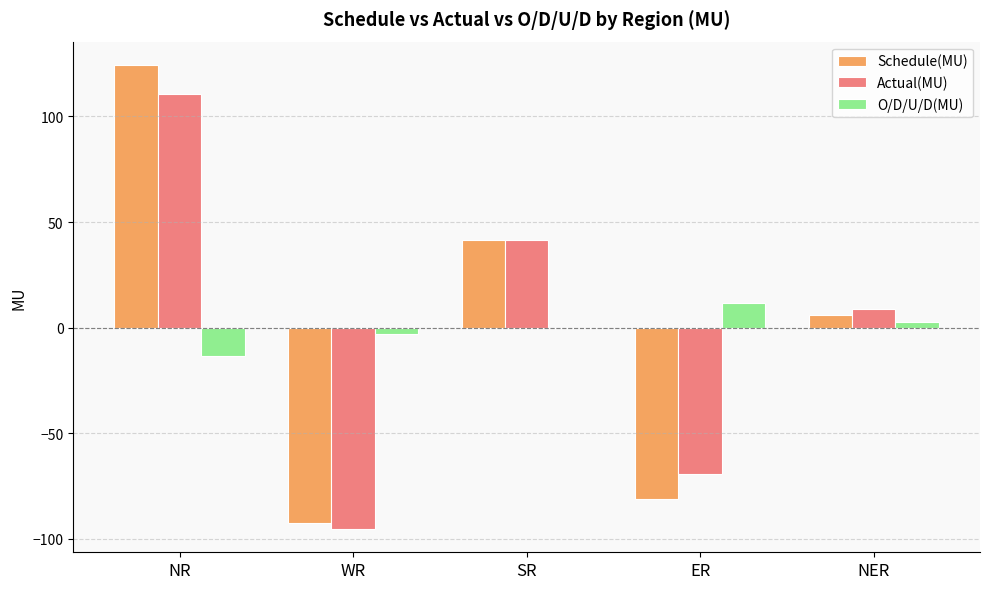

Reading left to right, extract all data points from this chart.

Schedule(MU): 124.4	-92.3	41.5	-81.2	6.2
Actual(MU): 110.8	-95.3	41.5	-69.3	8.7
O/D/U/D(MU): -13.6	-3.0	0.0	11.9	2.5